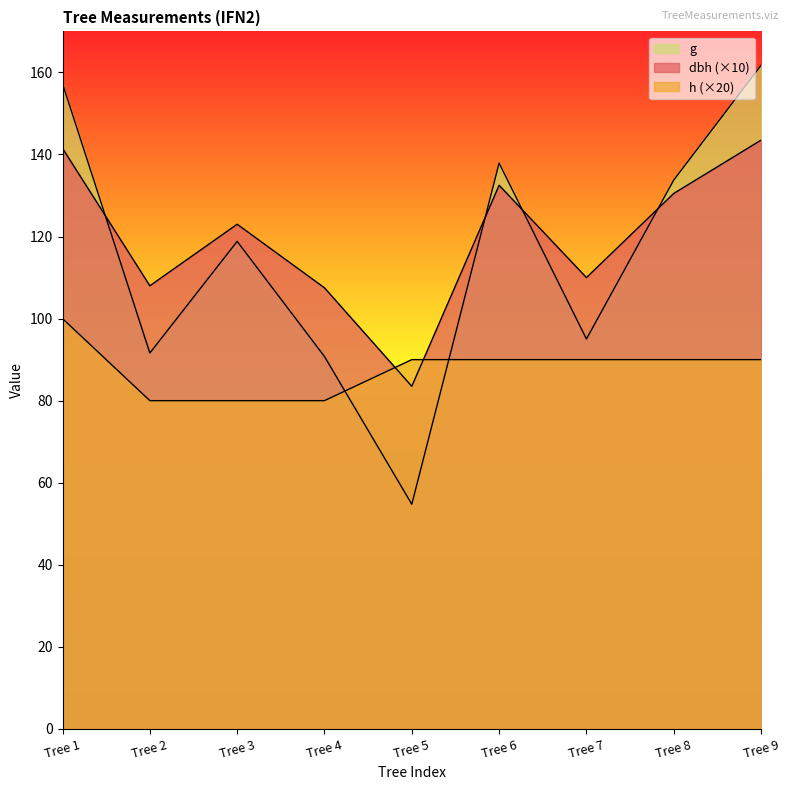

What is the maximum value for h?

100.0